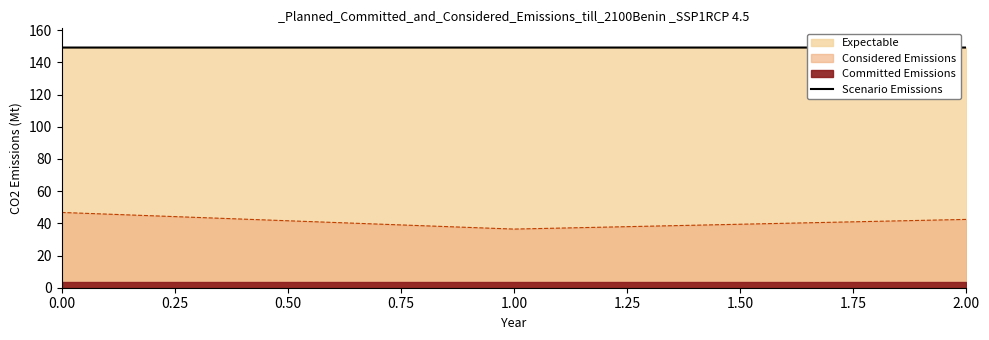

List the labels in order of Considered Emissions value, largest first.

0.00, 2.00, 1.00